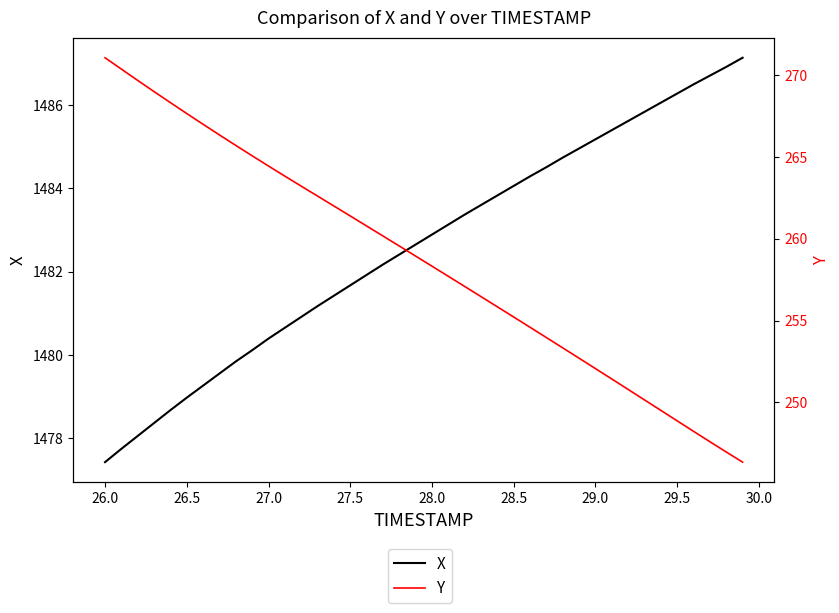

What is the label of the 6th point from the left?

26.5